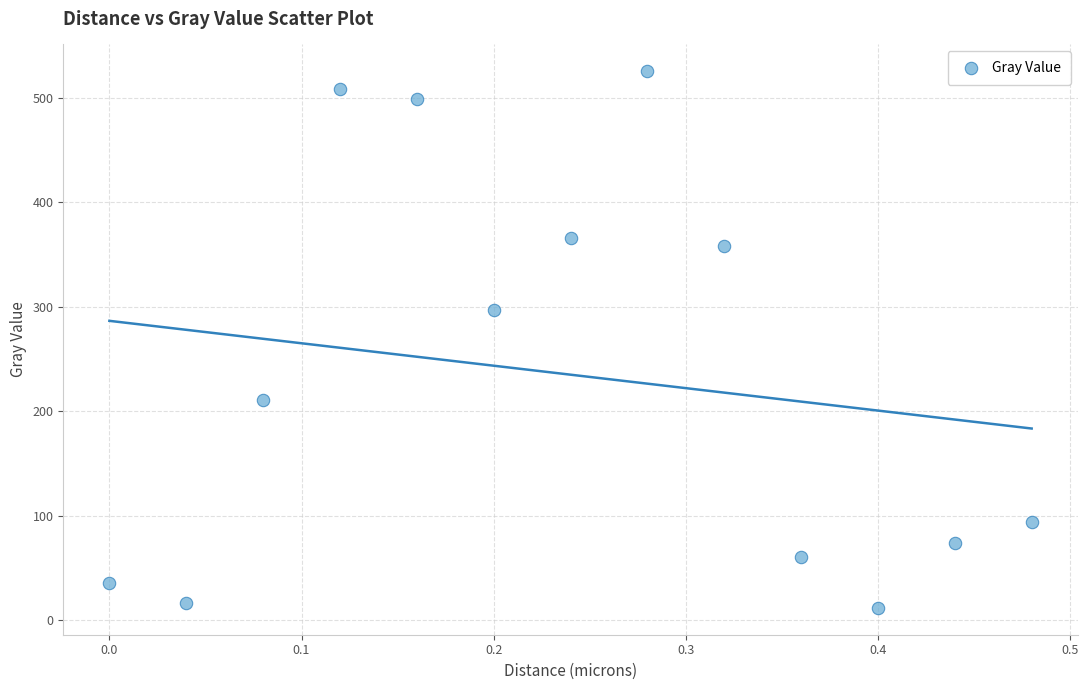

What Y value in the scatter plot is closest to 268?

296.5